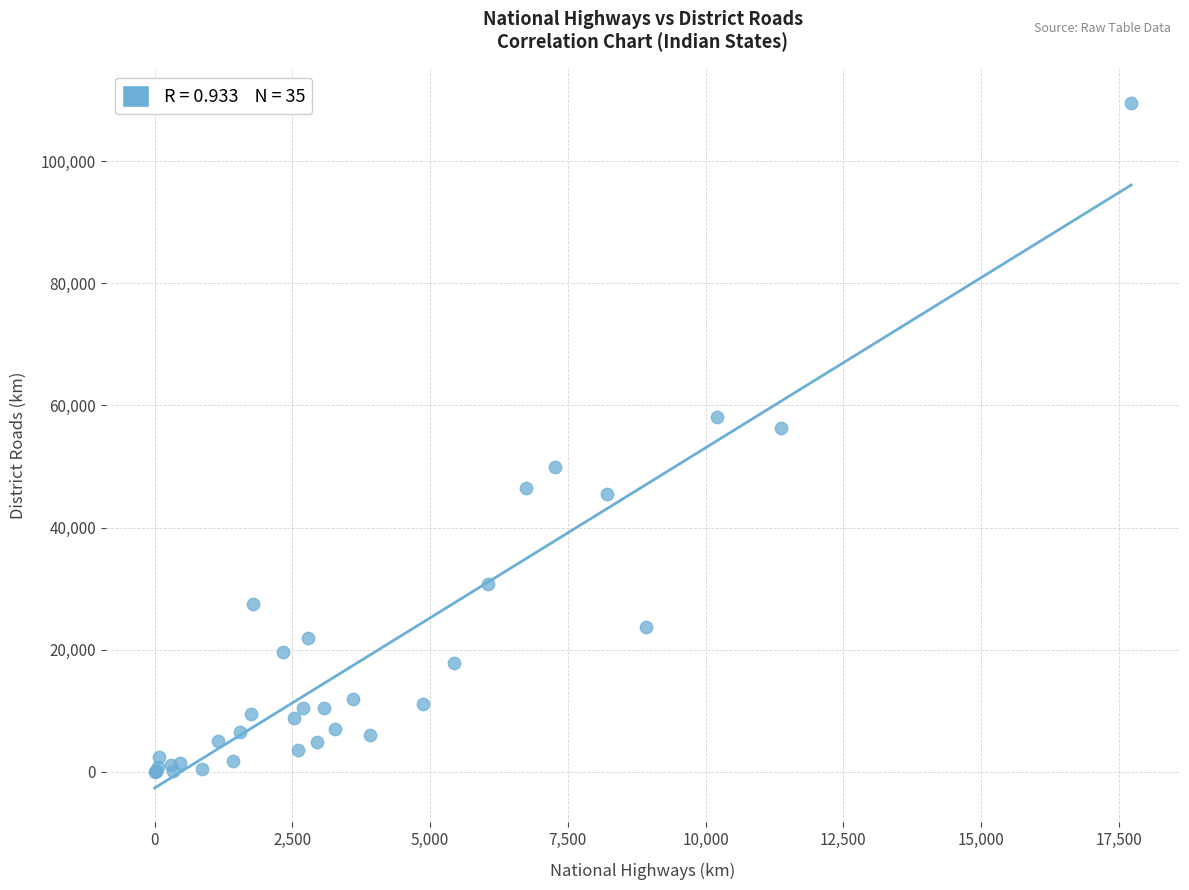

What Y value in the scatter plot is closest to 54765?

56314